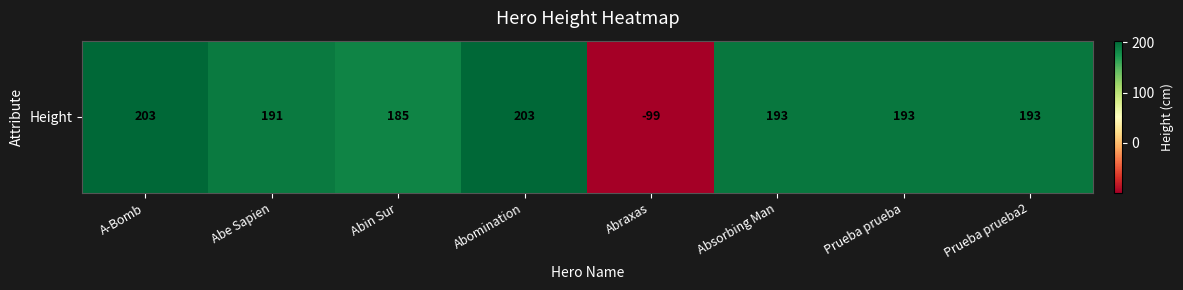

Which has a higher value, Abe Sapien or Abraxas?

Abe Sapien